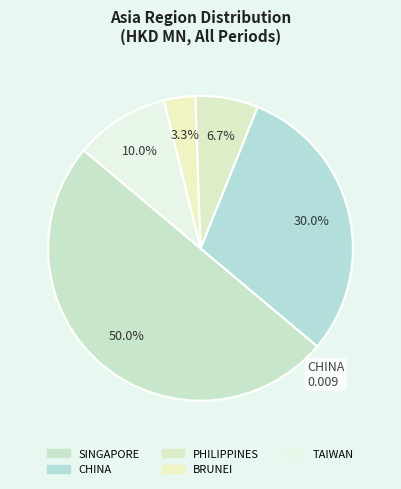

How many segments does this pie chart have?

5